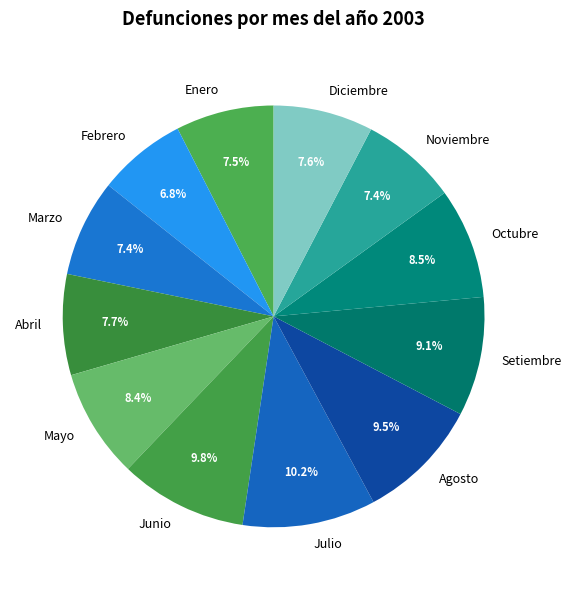

Approximately how many times larger is the value at Diciembre compared to Julio?

0.7